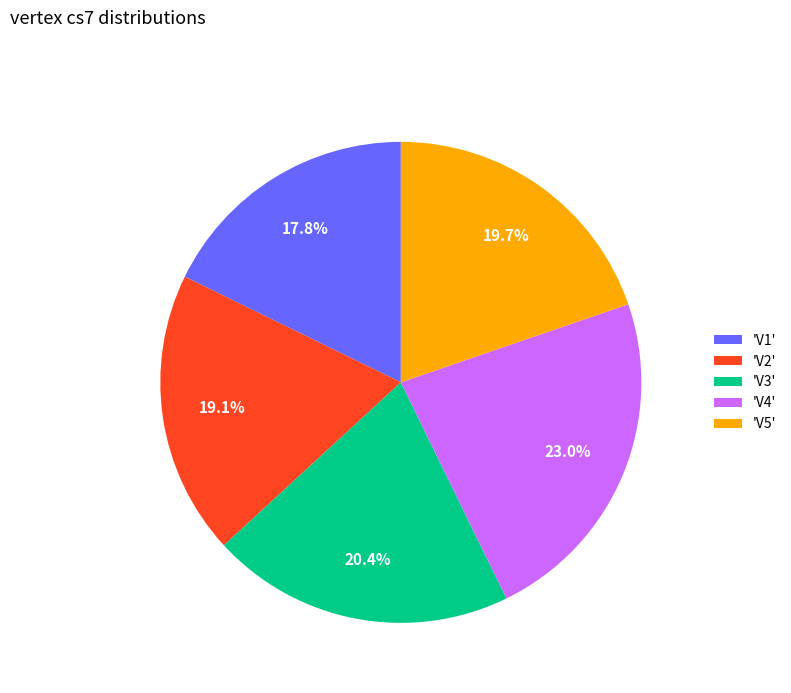

Rank the categories by value from highest to lowest.

'V4', 'V3', 'V5', 'V2', 'V1'